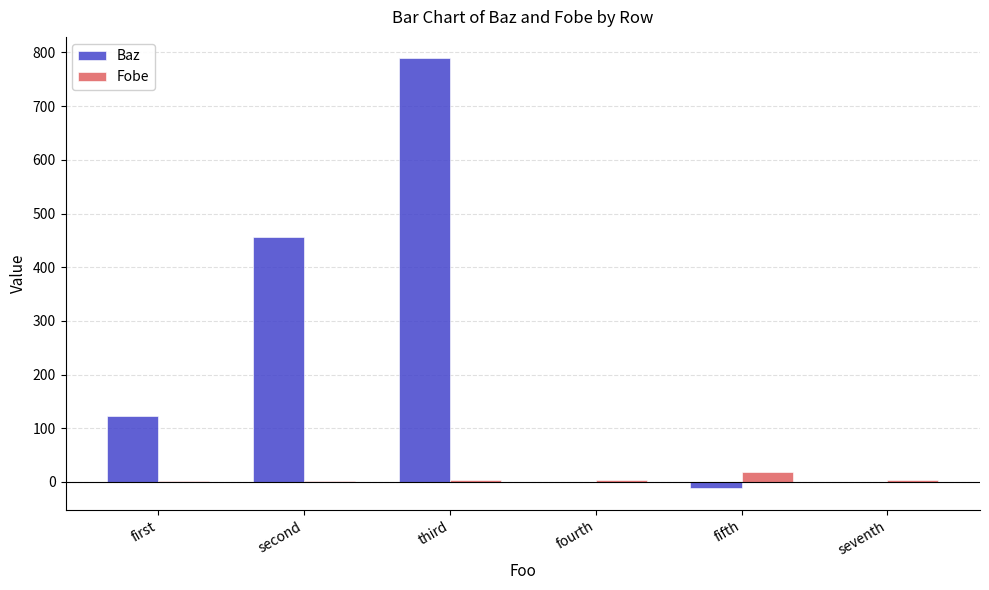

Is it true that Baz equals 511.8 at seventh?

False